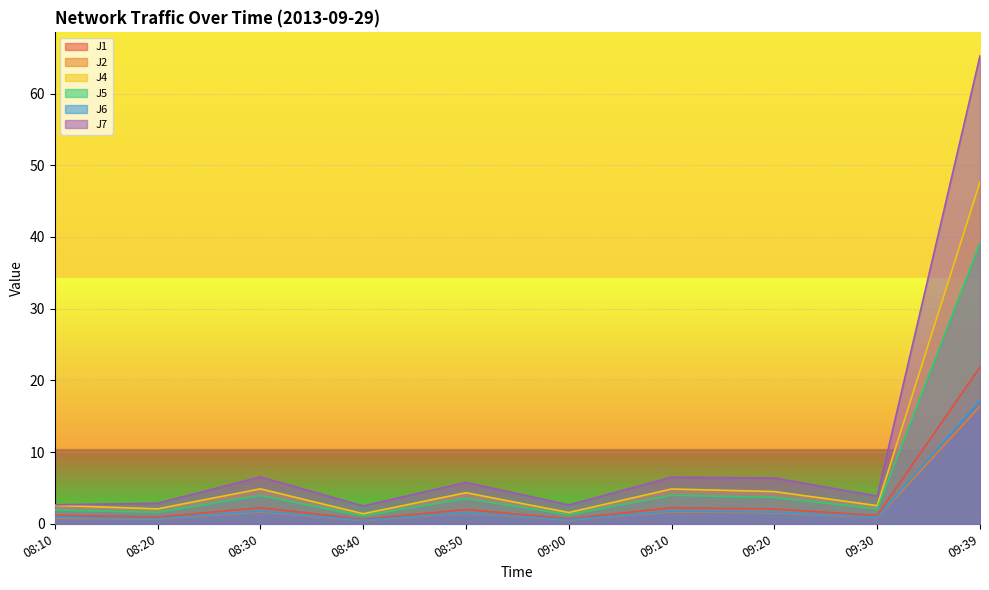

Between 09:39 and 09:30, which is larger?

09:39